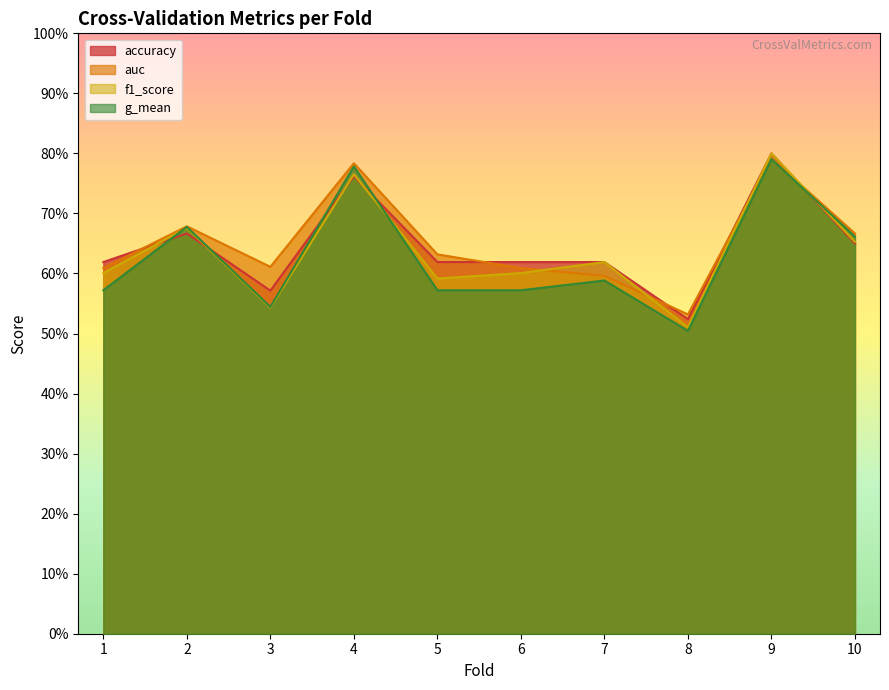

Which category has the lowest value in the accuracy series?

8